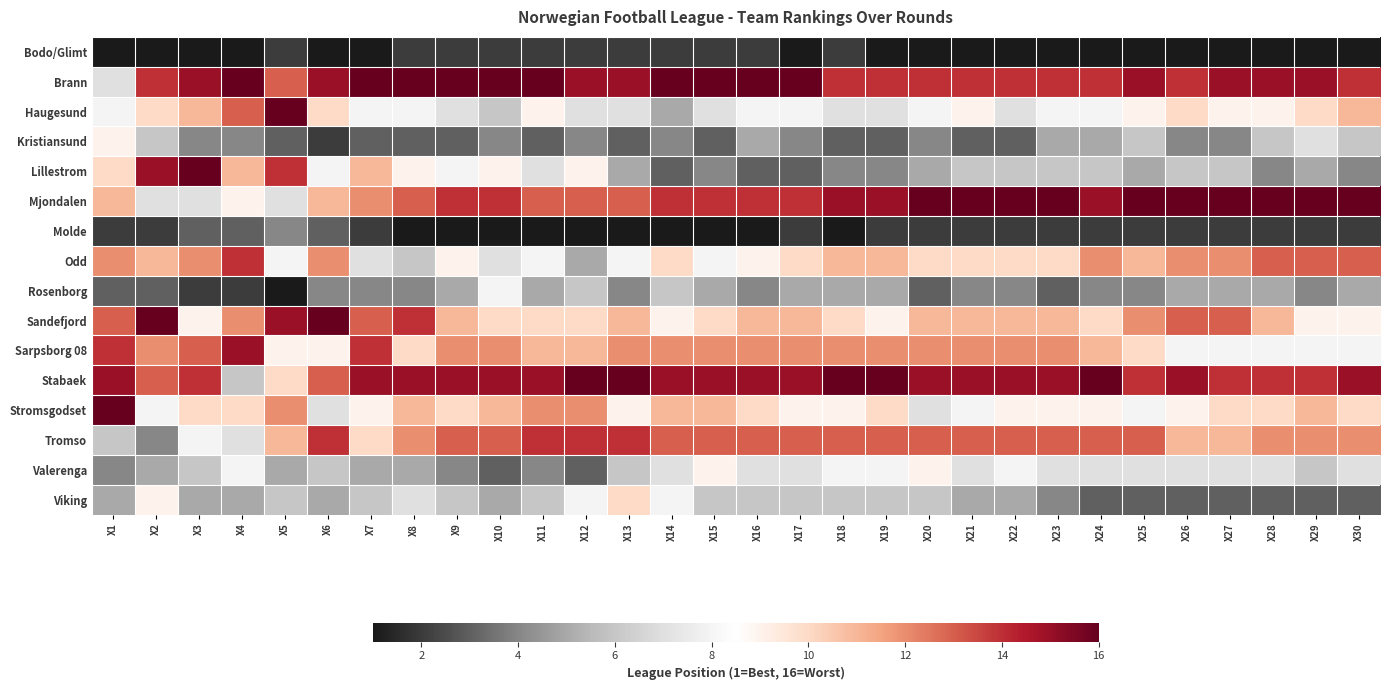

Which has a higher value, X27 or X22?

X27